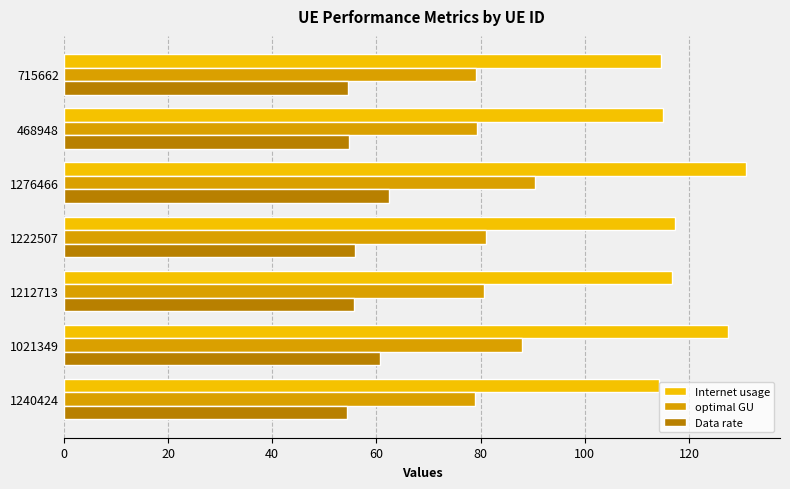

Read the Data rate value at 715662.

54.6